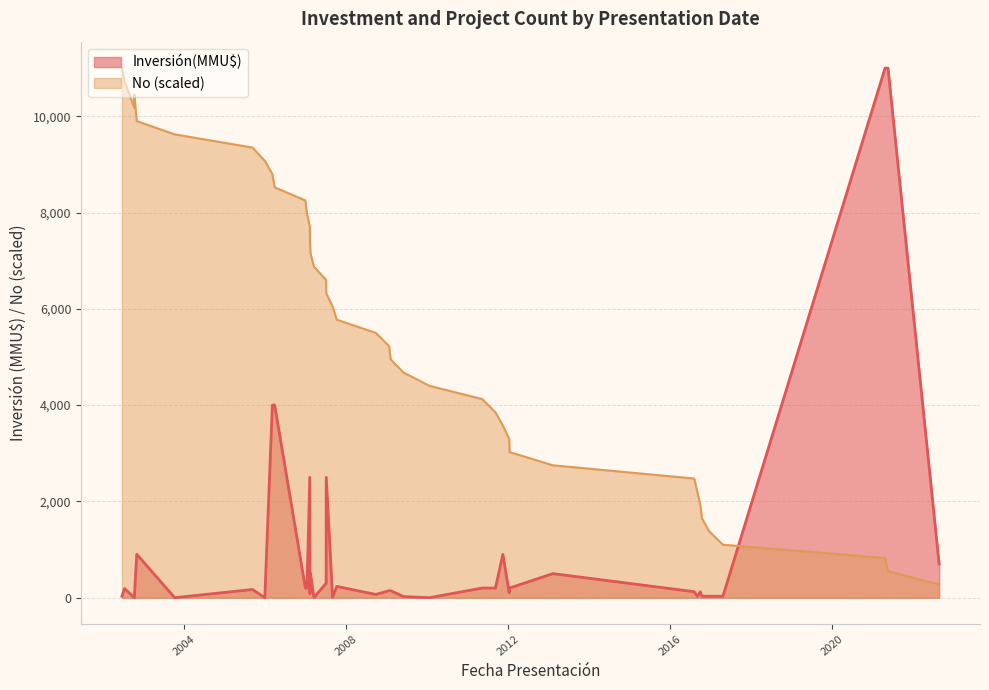

What is the label of the 22nd point from the left?

31/08/2007